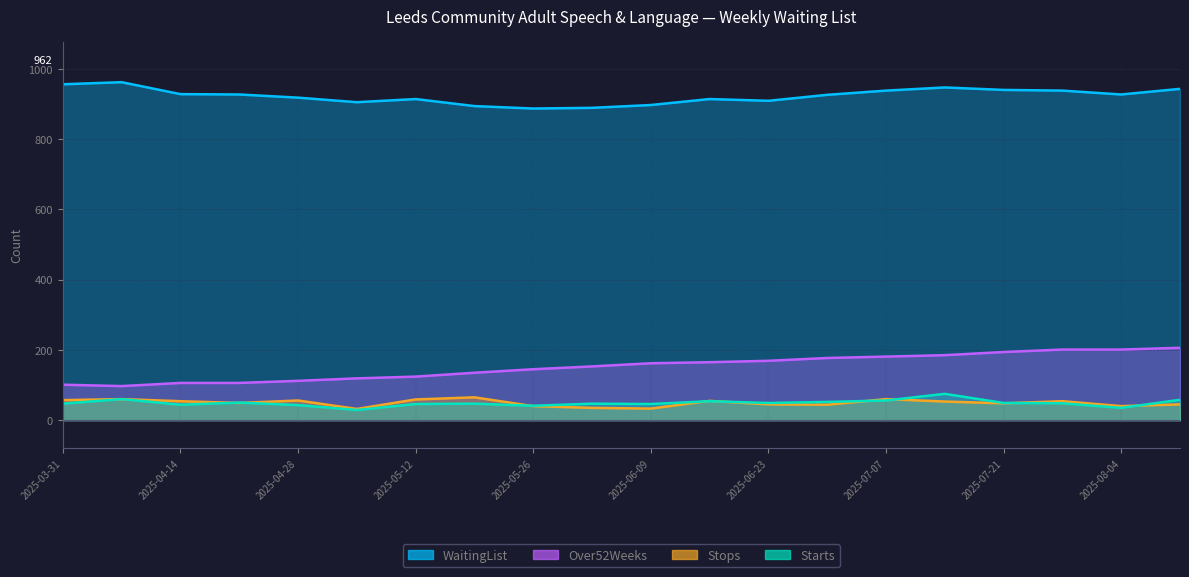

Reading left to right, list all the values displayed in this chart.

WaitingList: 2025-03-31=956	2025-04-07=962	2025-04-14=928	2025-04-21=927	2025-04-28=918	2025-05-05=905	2025-05-12=914	2025-05-19=894	2025-05-26=887	2025-06-02=889	2025-06-09=897	2025-06-16=914	2025-06-23=909	2025-06-30=926	2025-07-07=938	2025-07-14=947	2025-07-21=940	2025-07-28=938	2025-08-04=927	2025-08-11=943
Over52Weeks: 2025-03-31=101	2025-04-07=97	2025-04-14=106	2025-04-21=106	2025-04-28=112	2025-05-05=119	2025-05-12=124	2025-05-19=135	2025-05-26=145	2025-06-02=153	2025-06-09=162	2025-06-16=165	2025-06-23=169	2025-06-30=177	2025-07-07=181	2025-07-14=185	2025-07-21=194	2025-07-28=201	2025-08-04=201	2025-08-11=206
Starts: 2025-03-31=47	2025-04-07=60	2025-04-14=44	2025-04-21=50	2025-04-28=43	2025-05-05=29	2025-05-12=46	2025-05-19=47	2025-05-26=41	2025-06-02=47	2025-06-09=46	2025-06-16=54	2025-06-23=49	2025-06-30=52	2025-07-07=56	2025-07-14=75	2025-07-21=49	2025-07-28=48	2025-08-04=35	2025-08-11=58
Stops: 2025-03-31=57	2025-04-07=60	2025-04-14=54	2025-04-21=49	2025-04-28=56	2025-05-05=32	2025-05-12=59	2025-05-19=65	2025-05-26=40	2025-06-02=35	2025-06-09=33	2025-06-16=55	2025-06-23=45	2025-06-30=44	2025-07-07=60	2025-07-14=53	2025-07-21=48	2025-07-28=54	2025-08-04=40	2025-08-11=45